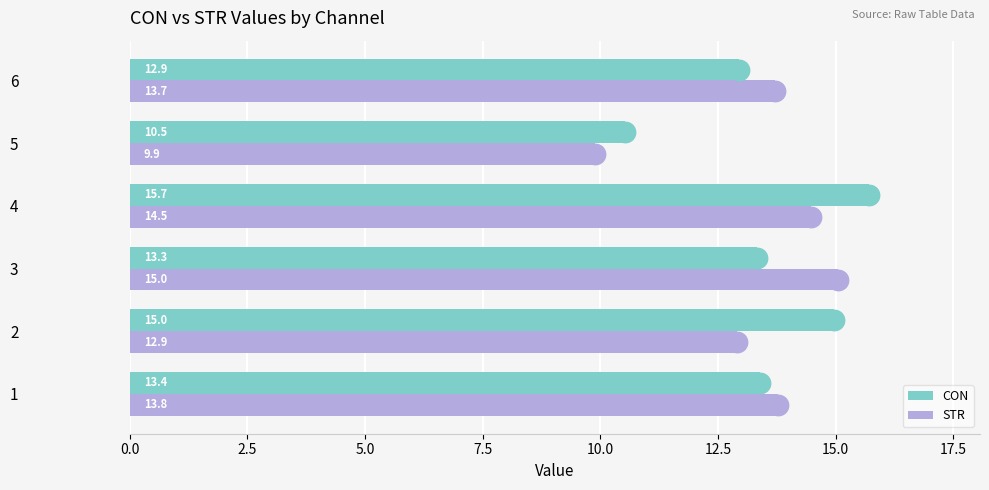

What is the difference between the maximum and minimum values in the CON series?

5.2